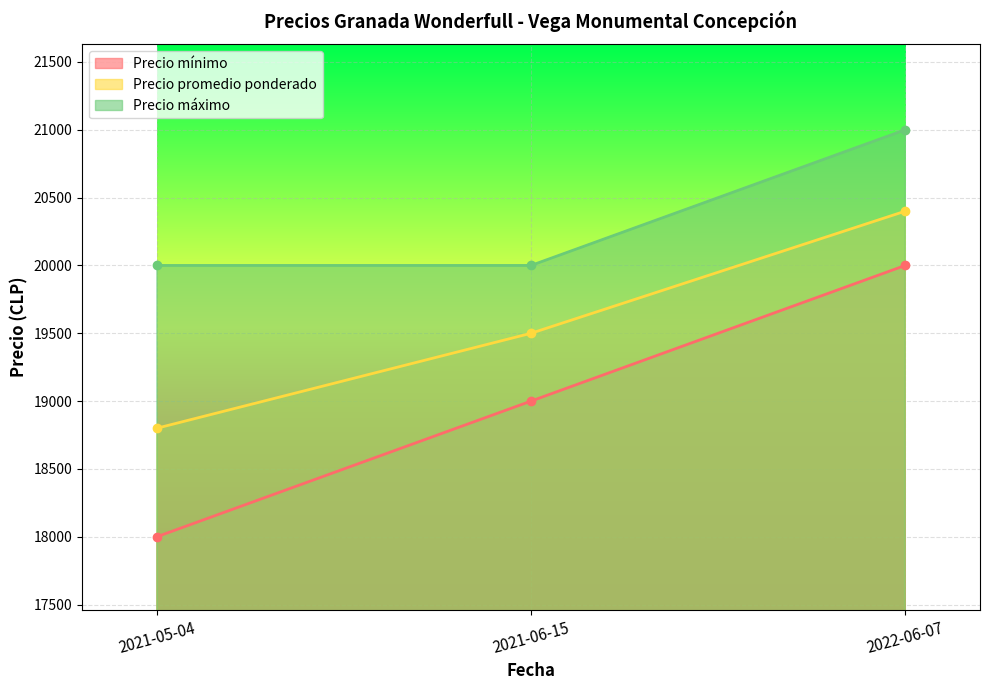

How many data points does each series have?

3